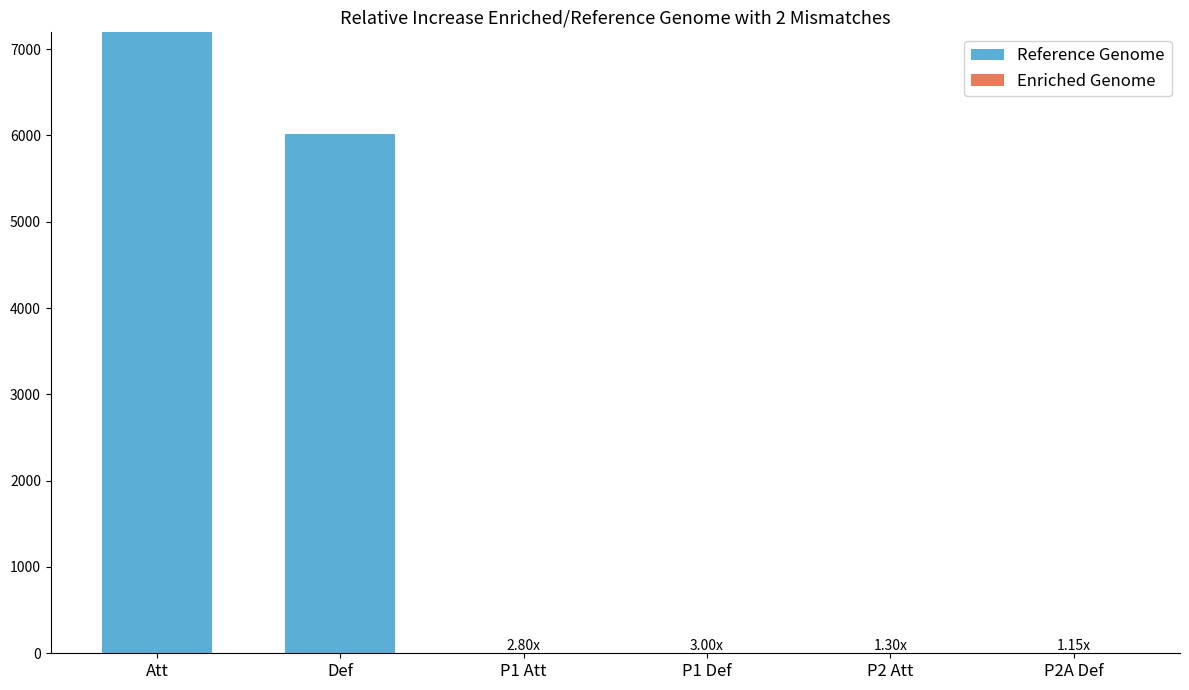

What is the sum of all Reference Genome values?

13216.0